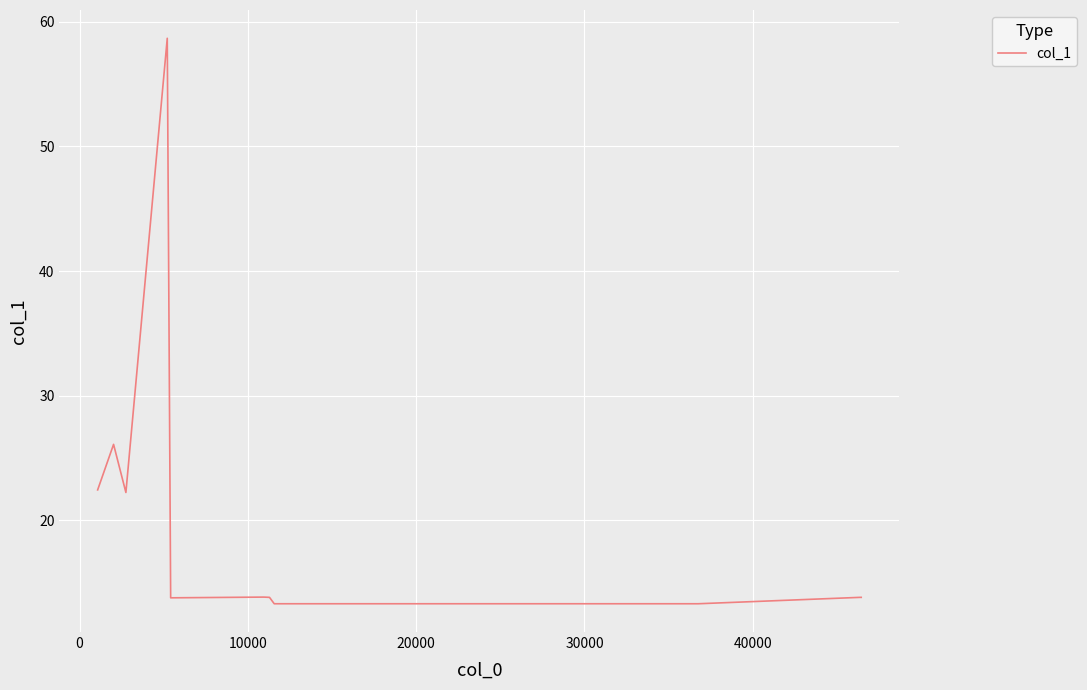

What is the smallest value displayed?

13.3